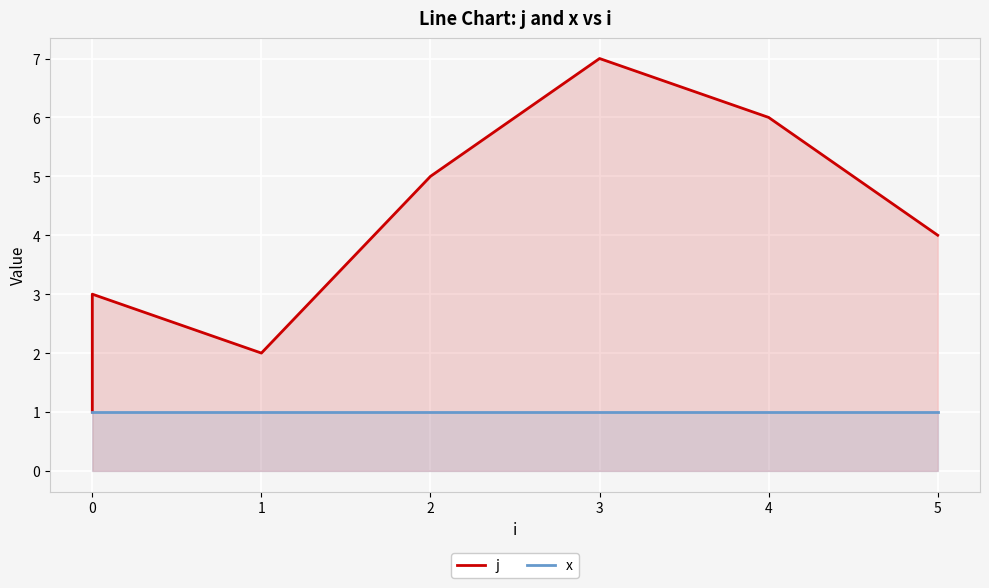

At 1, list the series in order from smallest to largest.

x, j